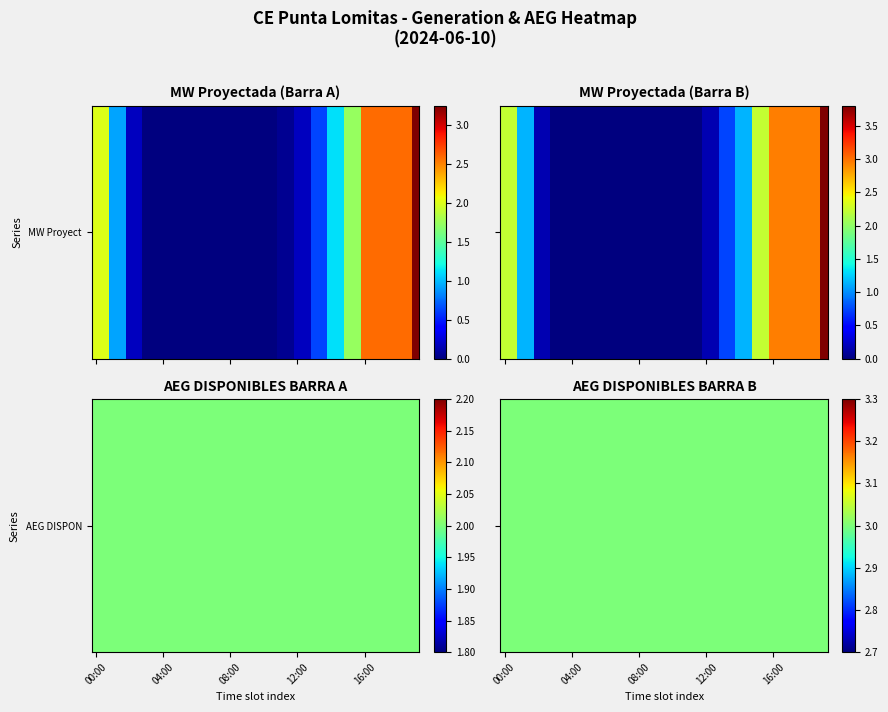

The MW Proyectada (Barra B) series shows 2.2 at 15:00. True or false?

True